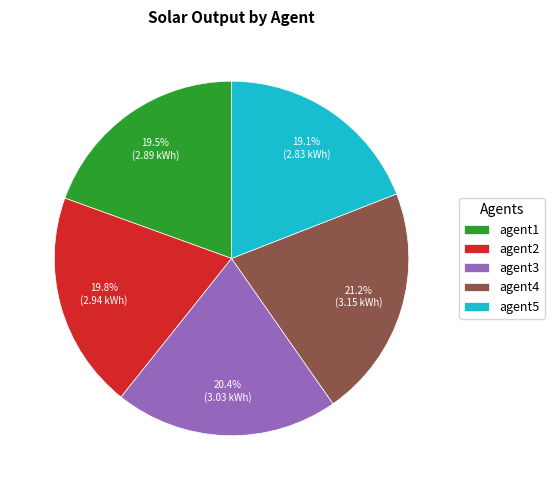

Which has a higher value, agent4 or agent2?

agent4